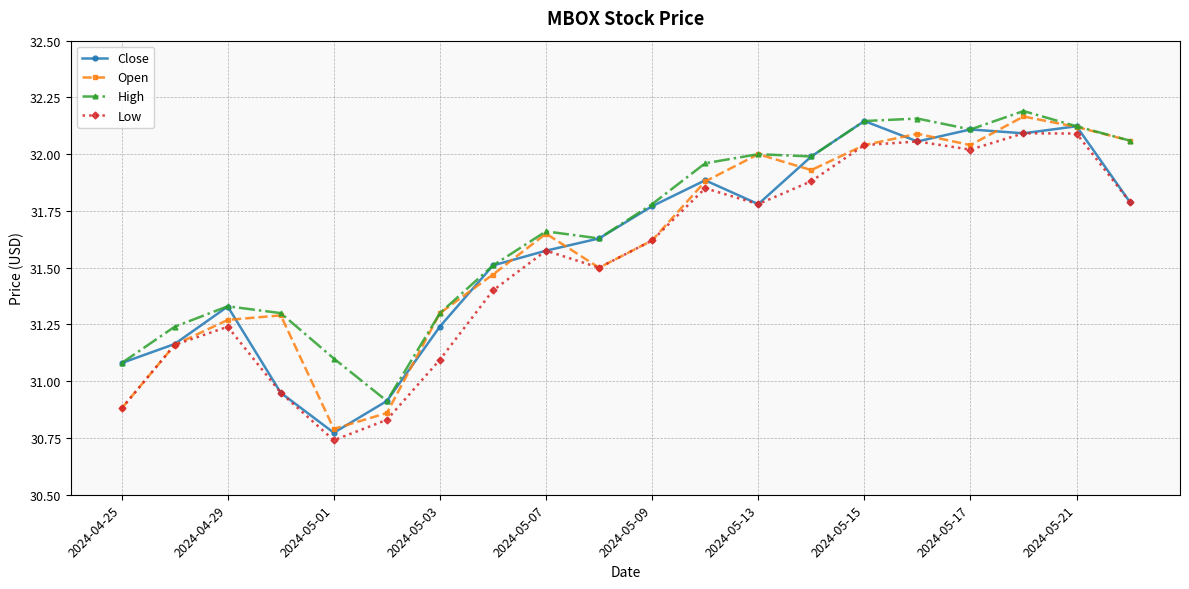

True or false: Open has more than 1 points higher than both neighbors.

True